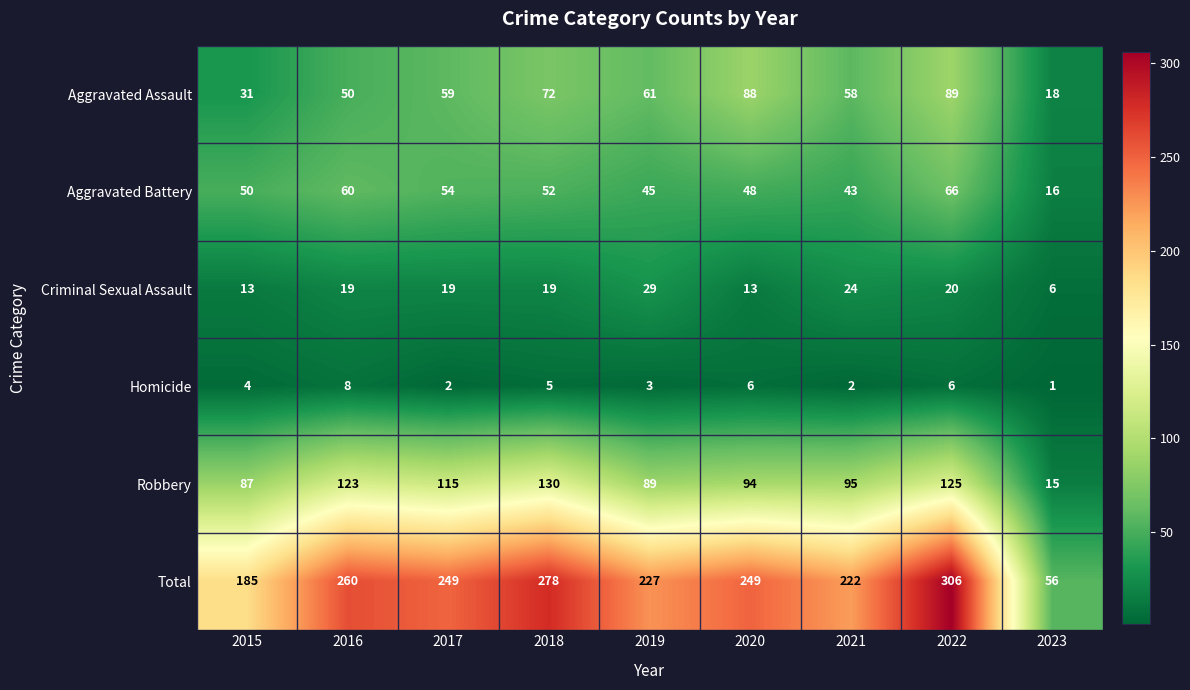

What is the sum of the Aggravated Assault values at 2018 and 2017?

131